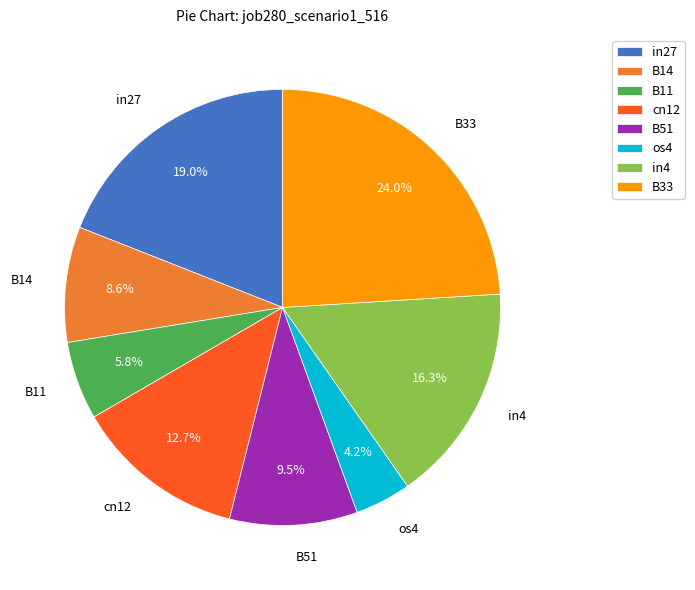

Does cn12 account for over 50% of the chart?

No